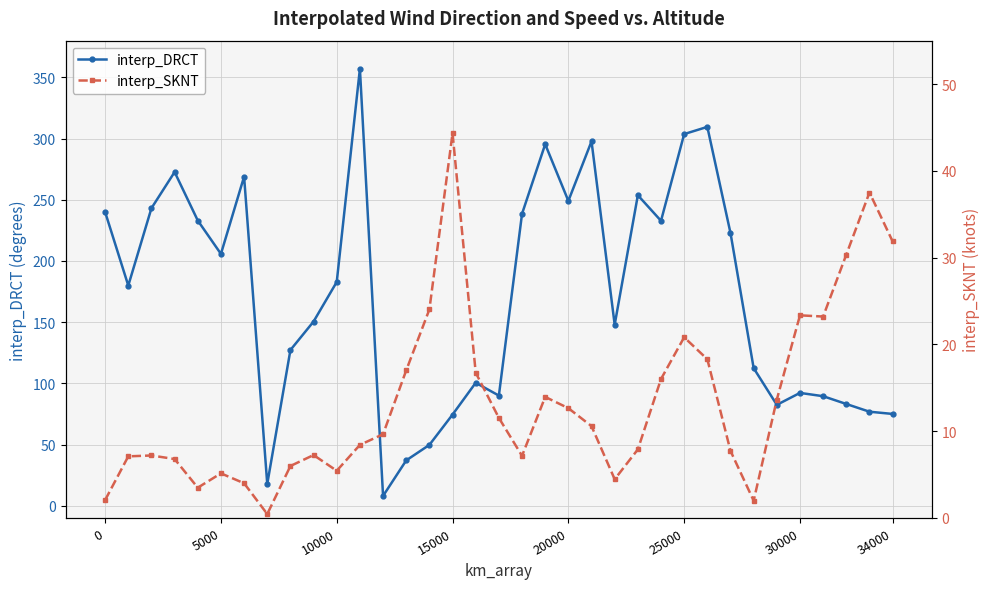

Does the chart display data point markers on the line(s)?

Yes